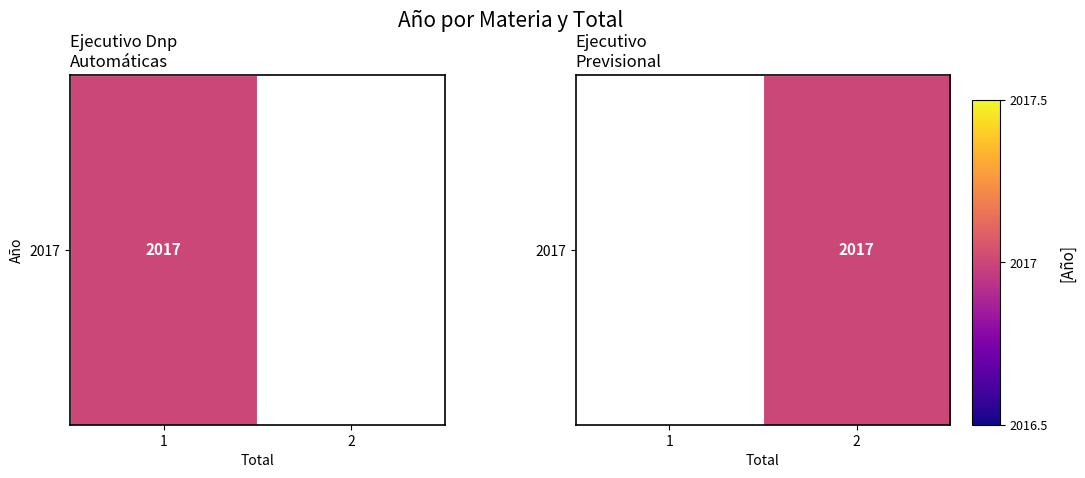

Rank the categories by value from lowest to highest.

1, 2